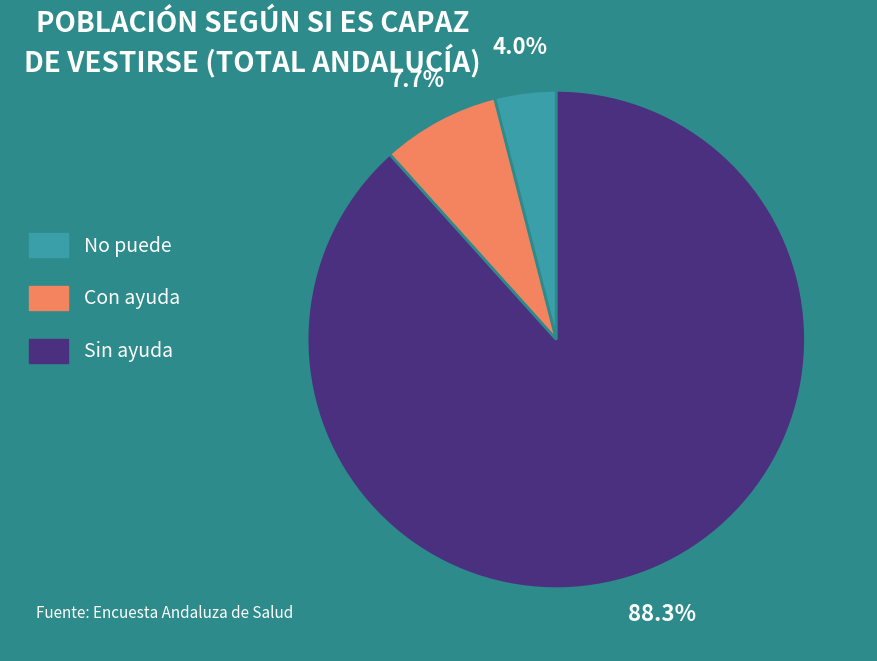

The Con ayuda slice represents 19% of the pie. True or false?

False